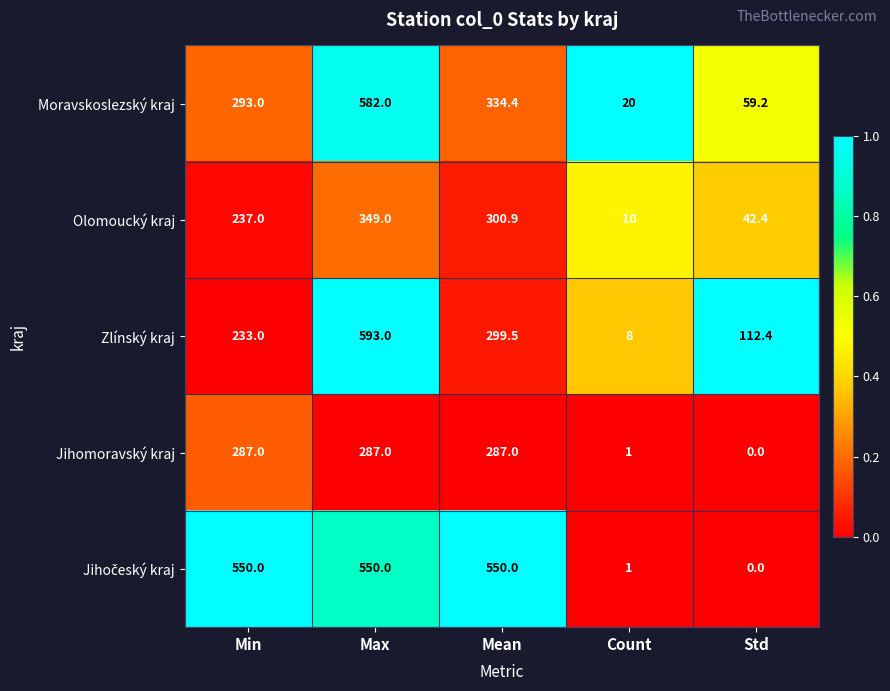

At which label is Olomoucký kraj closest to 179?

Min